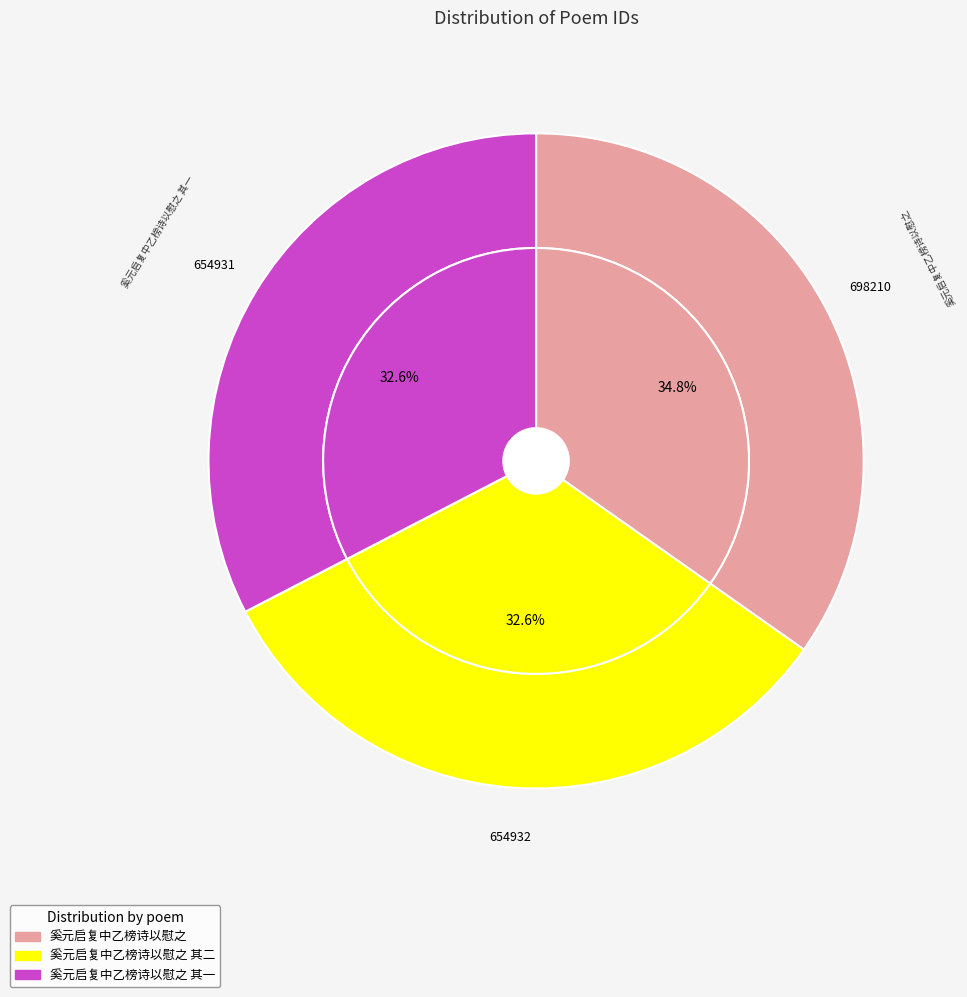

Count the number of slices in the pie.

3